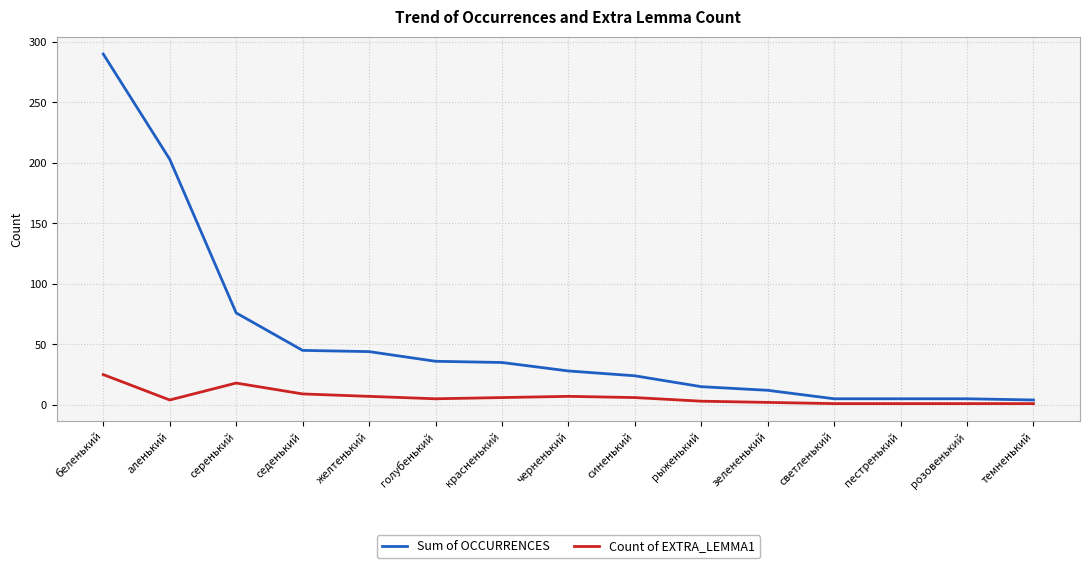

True or false: Count of EXTRA_LEMMA1 has more than 0 interior local peaks.

True